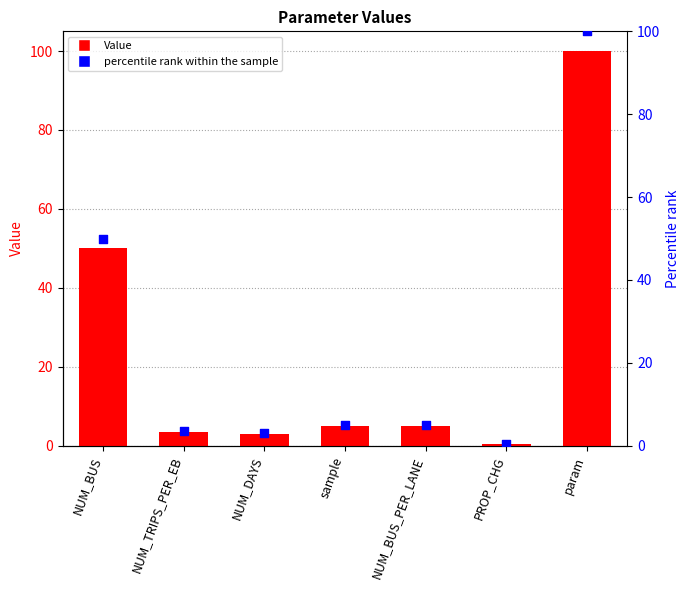

What is the total value across all series at param?

200.0